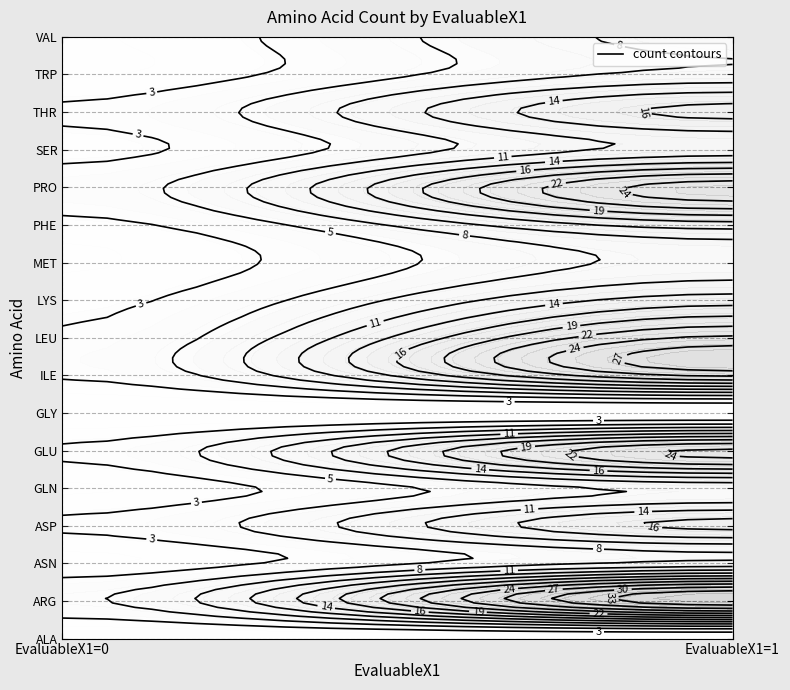

What is the maximum value for GLU?

25